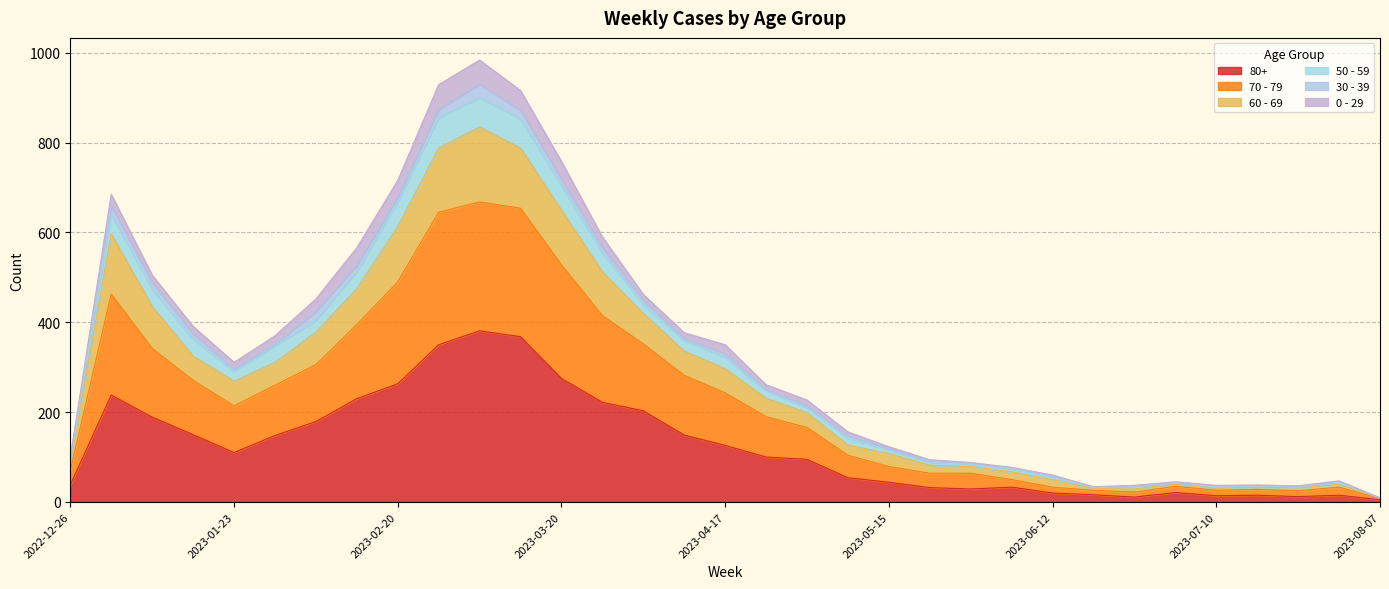

Does the chart display data point markers on the line(s)?

No